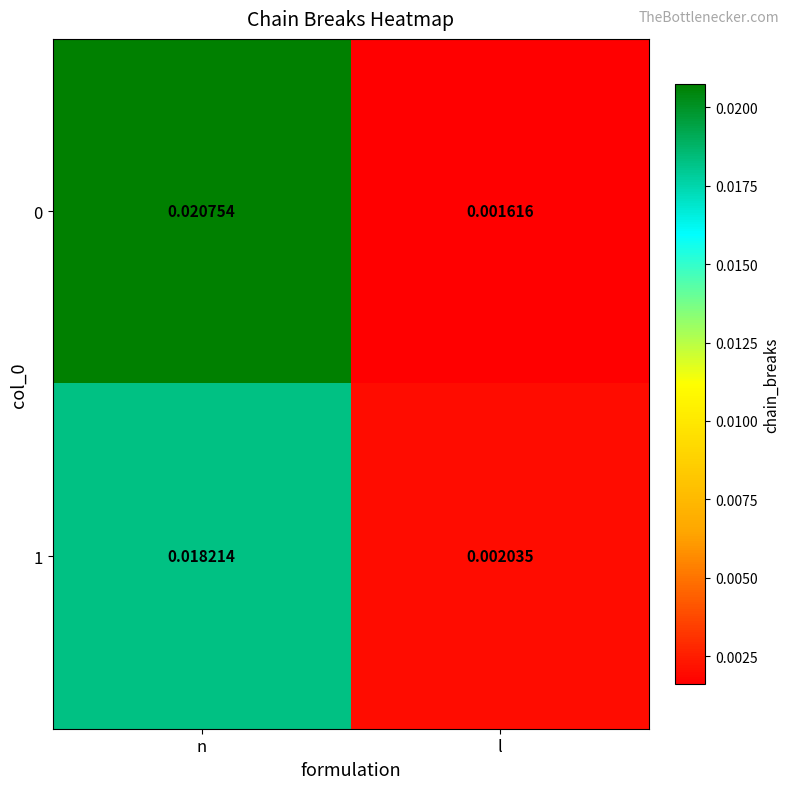

Rank the categories by 1 value from highest to lowest.

n, l